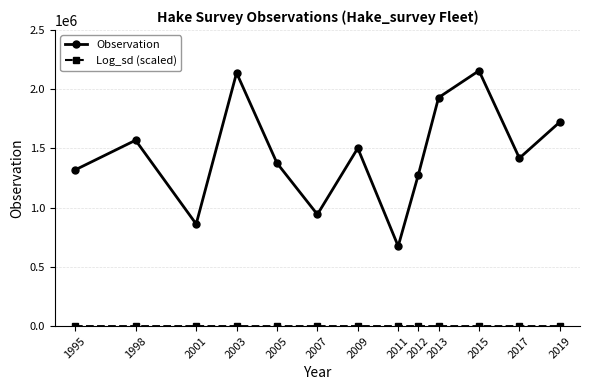

In Observation, how many points are higher than both neighbors (excluding endpoints)?

4